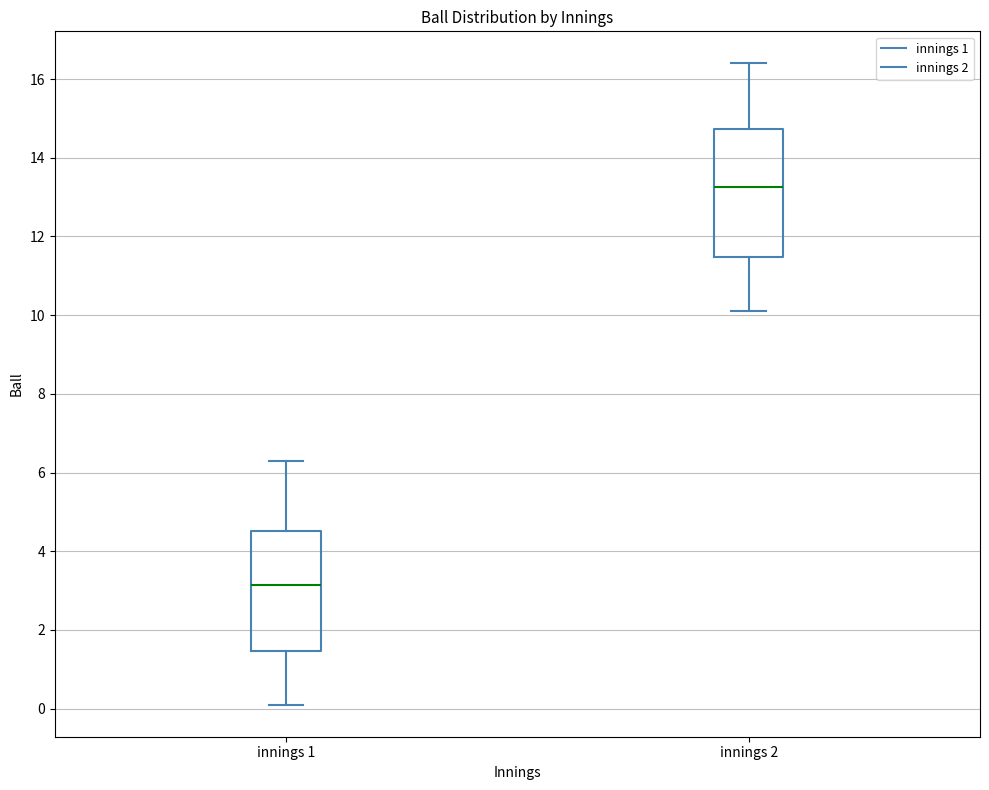

Reading left to right, read every box against the y-axis: the position of its median line, the range the box covers, and the ends of its whiskers. The values are not printed on the chart, so give them approximately, as read against the axis.

innings 1: median 3.2, box 1.4 to 4.6, whiskers 0.2 to 6.4
innings 2: median 13.2, box 11.4 to 14.8, whiskers 10.2 to 16.4